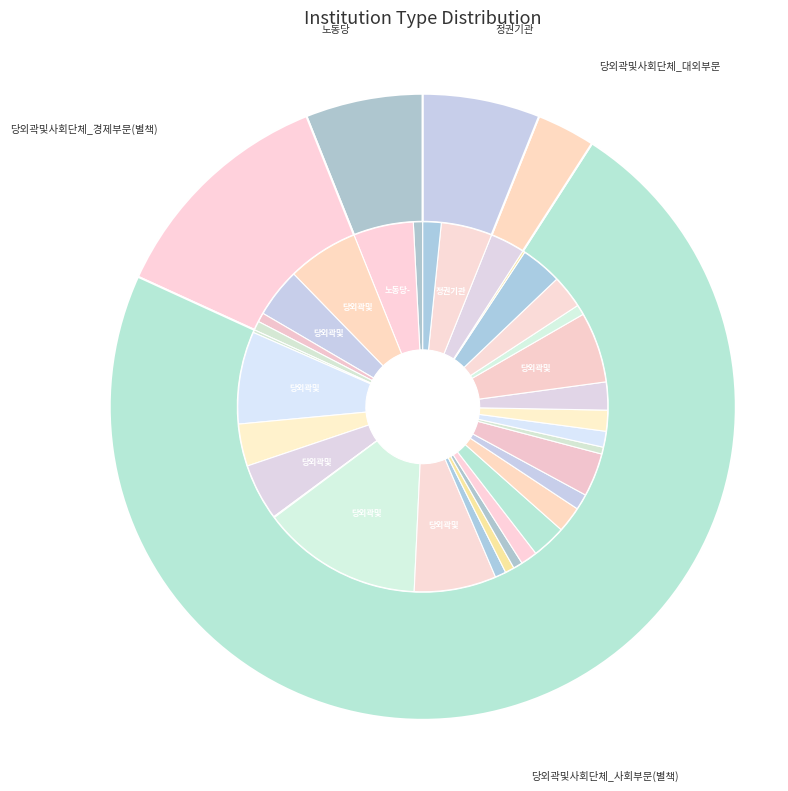

Does any single category account for the majority?

Yes